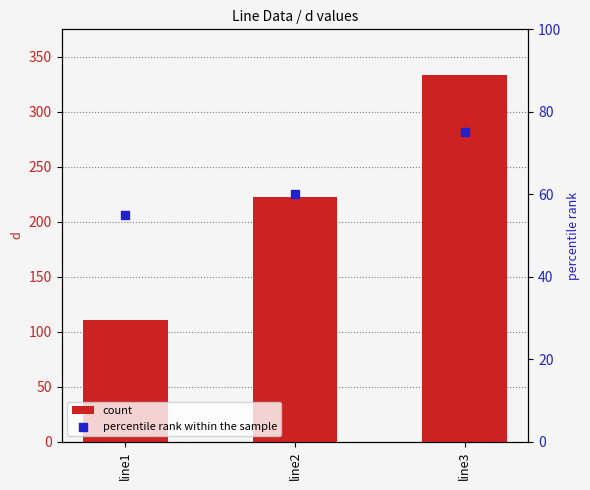

At which category is the sum across all series the highest?

line3